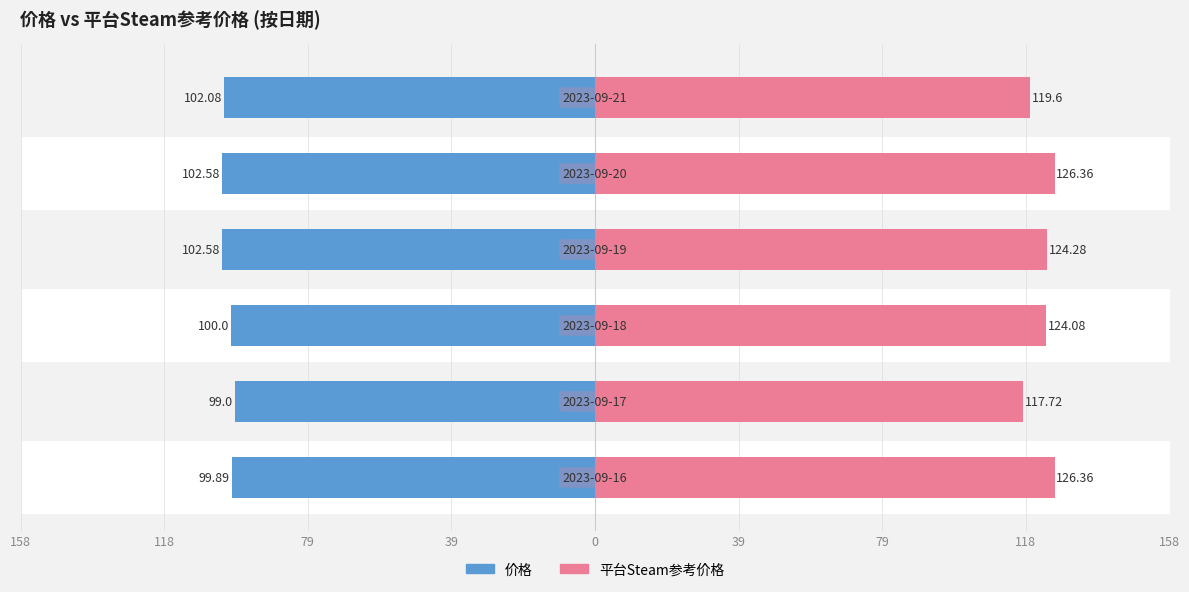

Between 158 and 39, which series saw the biggest shift?

平台Steam参考价格